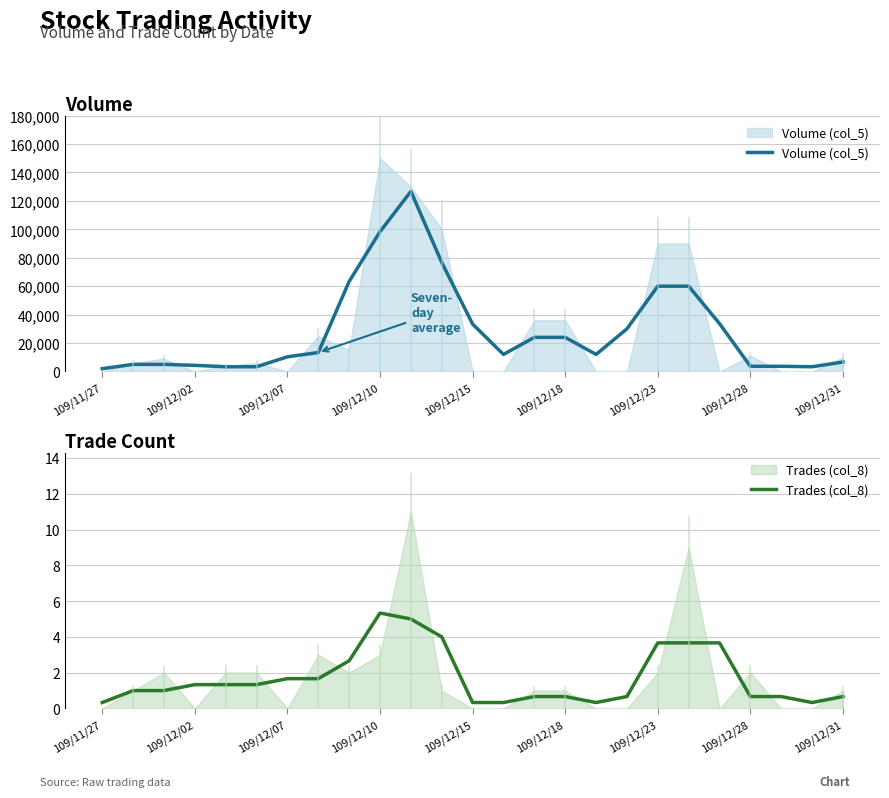

In Trades (col_8), how many points are higher than both neighbors (excluding endpoints)?

1